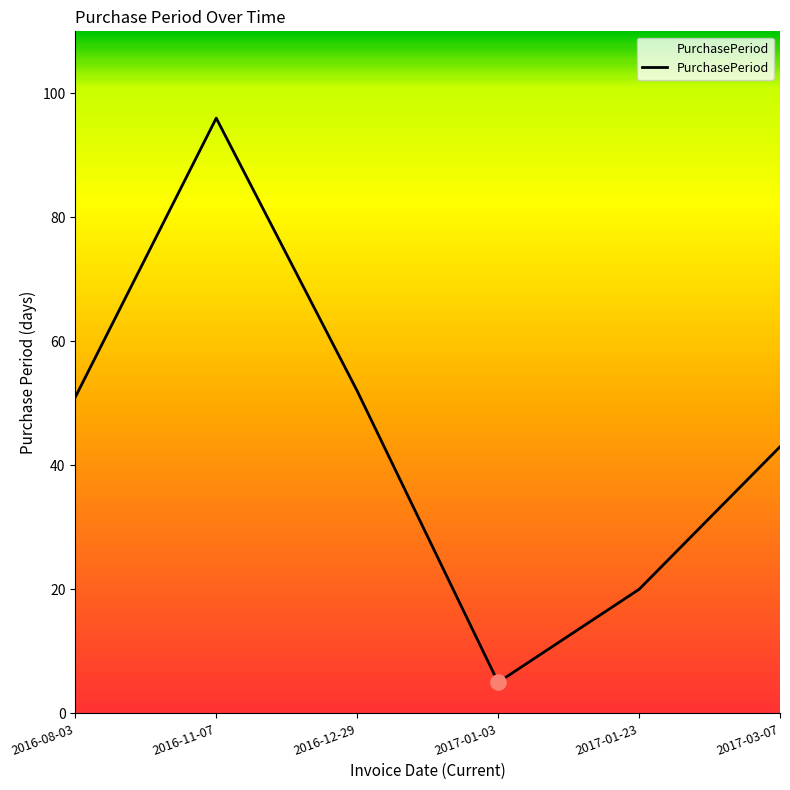

What is the change in value from 2016-12-29 to 2017-03-07?

-9